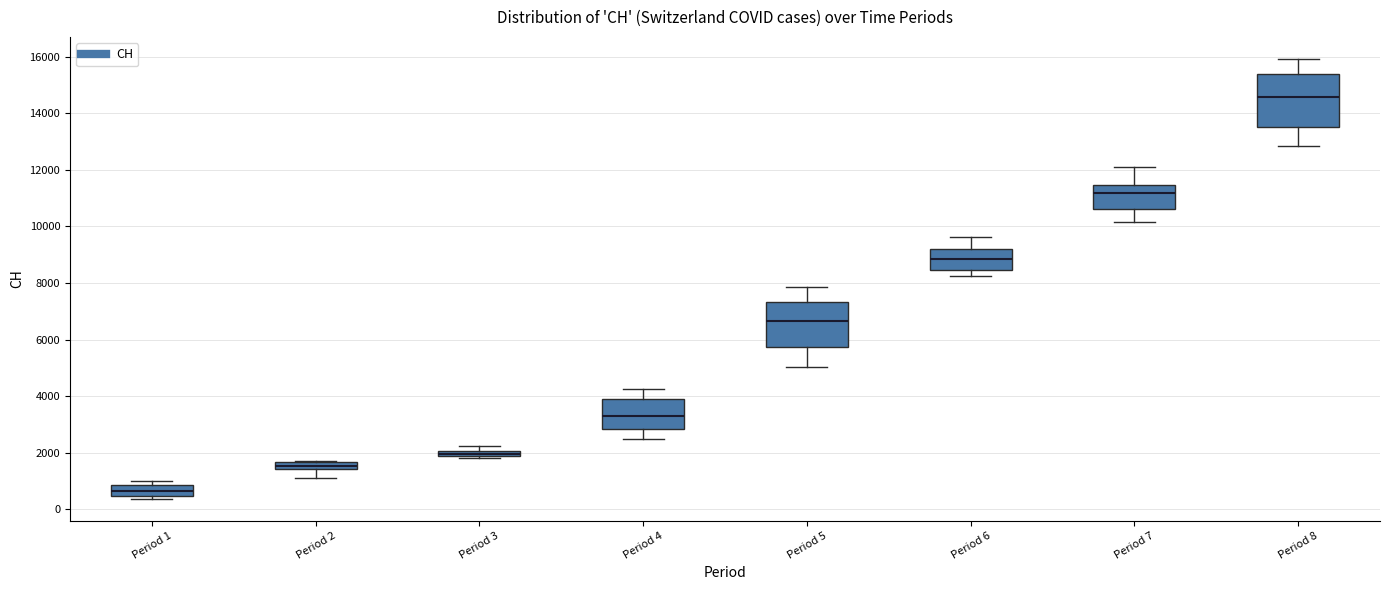

Where is the upper edge of the box for Period 7 on the y-axis? The values are not printed on the chart, so give them approximately, as read against the axis.

11400